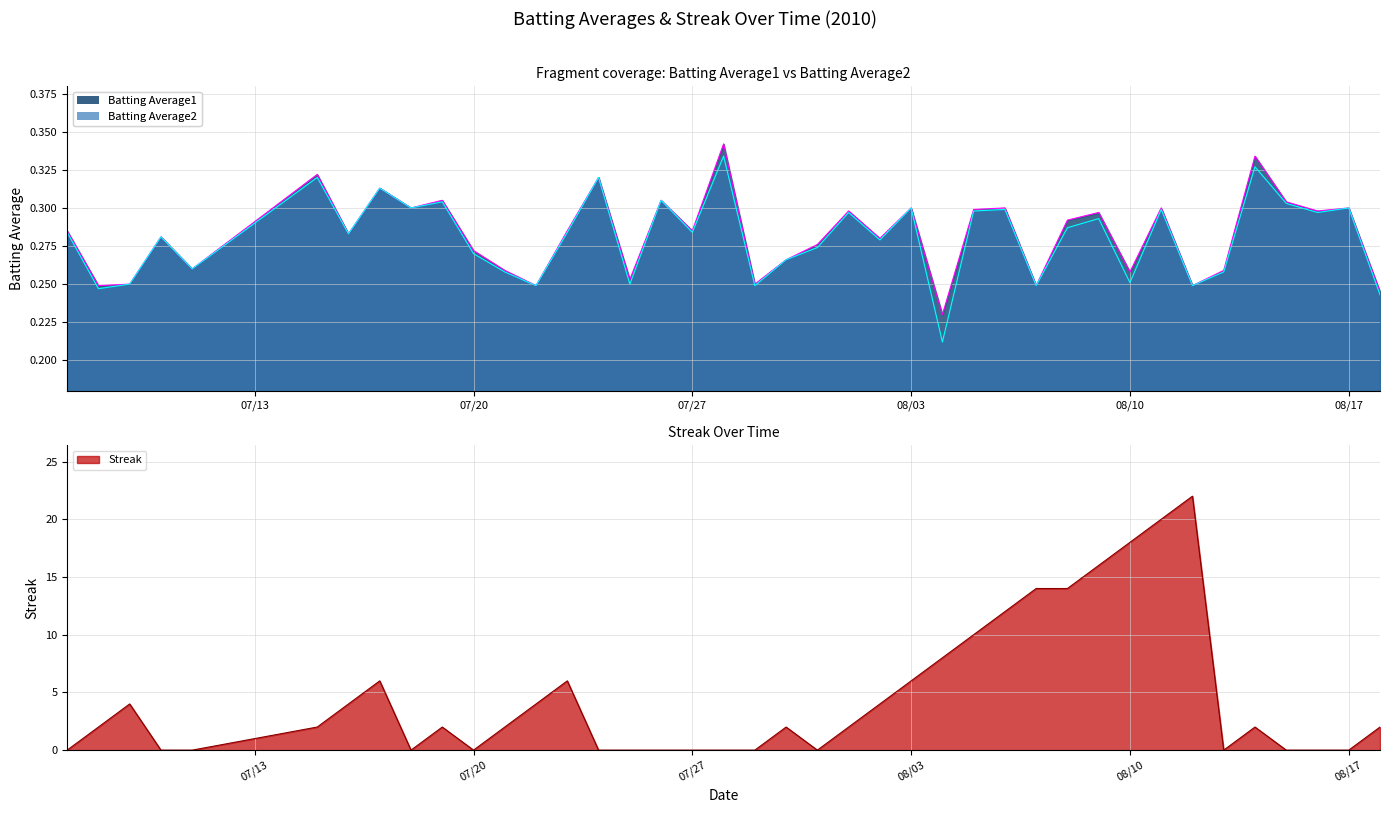

At 2010-07-24, list the series in order from smallest to largest.

Streak, Batting Average1, Batting Average2